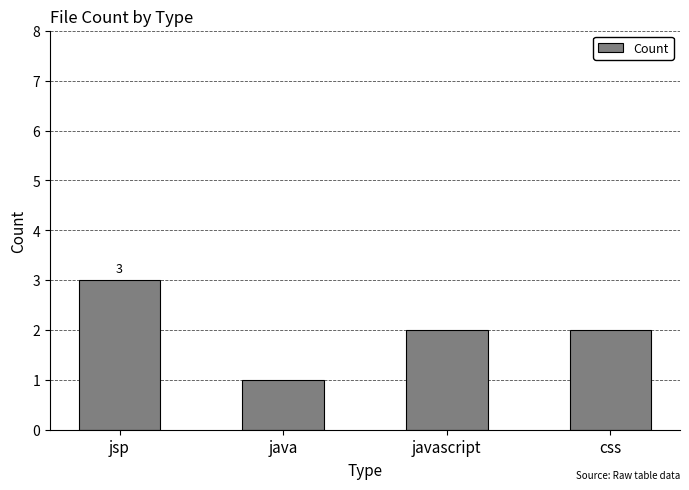

Reading left to right, extract all data points from this chart.

jsp=3	java=1	javascript=2	css=2